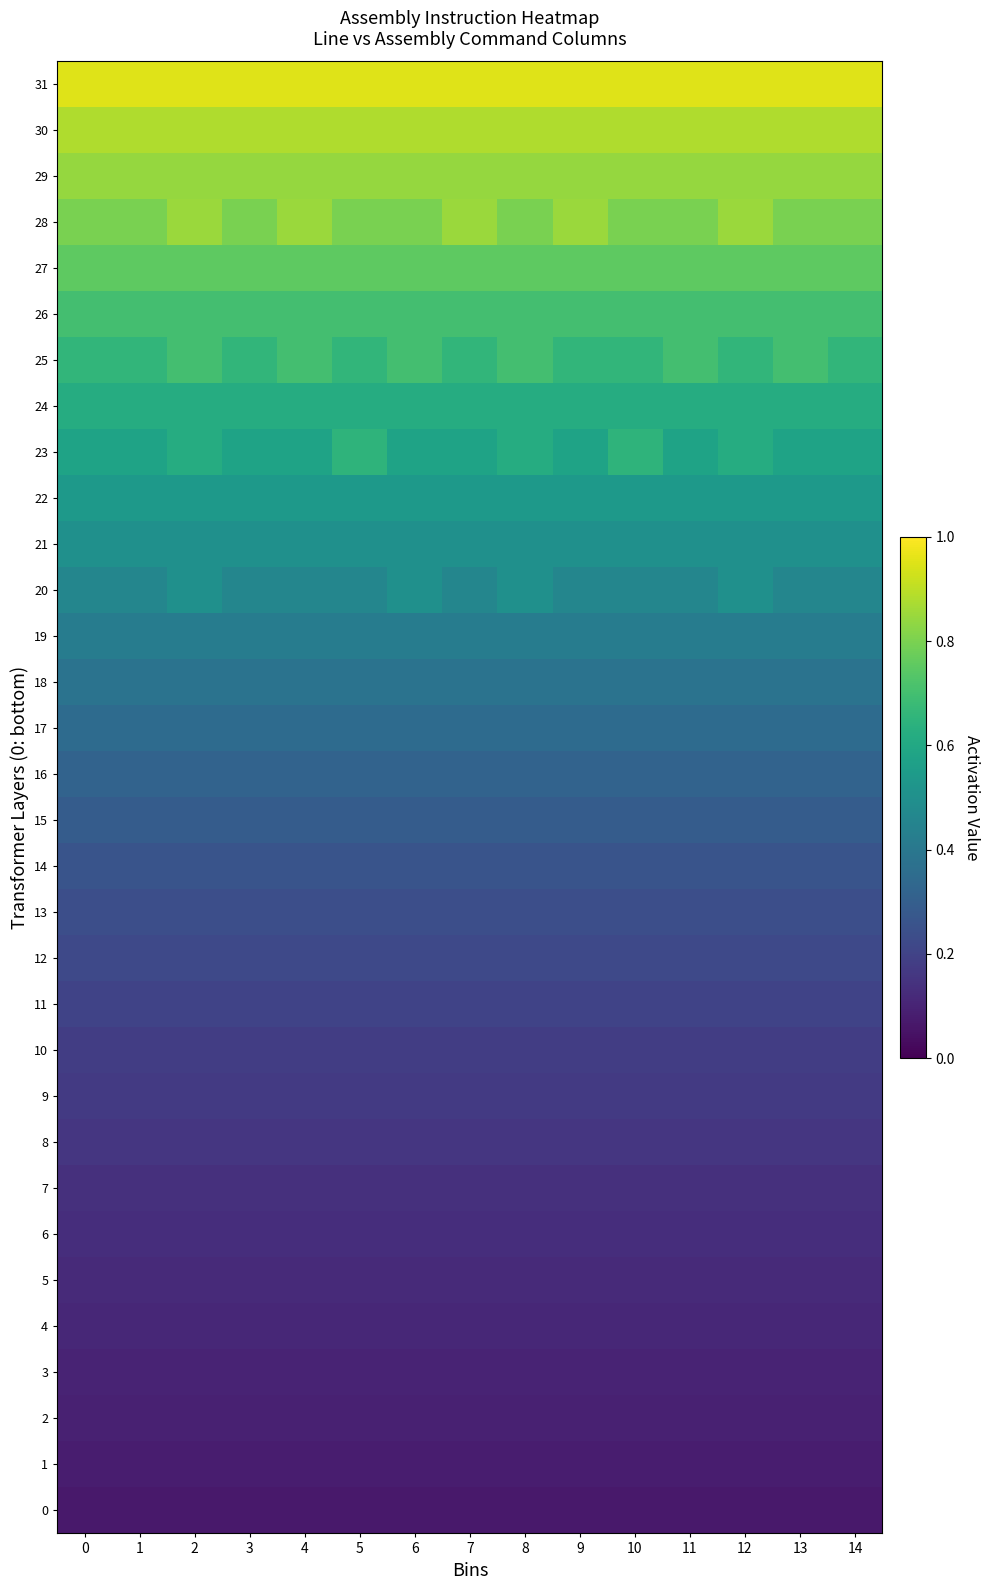

Reading left to right, extract all data points from this chart.

0: 0=0.1	1=0.1	2=0.1	3=0.1	4=0.1	5=0.1	6=0.1	7=0.1	8=0.1	9=0.1	10=0.1	11=0.1	12=0.1	13=0.1	14=0.1
1: 0=0.1	1=0.1	2=0.1	3=0.1	4=0.1	5=0.1	6=0.1	7=0.1	8=0.1	9=0.1	10=0.1	11=0.1	12=0.1	13=0.1	14=0.1
2: 0=0.1	1=0.1	2=0.1	3=0.1	4=0.1	5=0.1	6=0.1	7=0.1	8=0.1	9=0.1	10=0.1	11=0.1	12=0.1	13=0.1	14=0.1
3: 0=0.1	1=0.1	2=0.1	3=0.1	4=0.1	5=0.1	6=0.1	7=0.1	8=0.1	9=0.1	10=0.1	11=0.1	12=0.1	13=0.1	14=0.1
4: 0=0.1	1=0.1	2=0.1	3=0.1	4=0.1	5=0.1	6=0.1	7=0.1	8=0.1	9=0.1	10=0.1	11=0.1	12=0.1	13=0.1	14=0.1
5: 0=0.1	1=0.1	2=0.1	3=0.1	4=0.1	5=0.1	6=0.1	7=0.1	8=0.1	9=0.1	10=0.1	11=0.1	12=0.1	13=0.1	14=0.1
6: 0=0.1	1=0.1	2=0.1	3=0.1	4=0.1	5=0.1	6=0.1	7=0.1	8=0.1	9=0.1	10=0.1	11=0.1	12=0.1	13=0.1	14=0.1
7: 0=0.1	1=0.1	2=0.1	3=0.1	4=0.1	5=0.1	6=0.1	7=0.1	8=0.1	9=0.1	10=0.1	11=0.1	12=0.1	13=0.1	14=0.1
8: 0=0.2	1=0.2	2=0.2	3=0.2	4=0.2	5=0.2	6=0.2	7=0.2	8=0.2	9=0.2	10=0.2	11=0.2	12=0.2	13=0.2	14=0.2
9: 0=0.2	1=0.2	2=0.2	3=0.2	4=0.2	5=0.2	6=0.2	7=0.2	8=0.2	9=0.2	10=0.2	11=0.2	12=0.2	13=0.2	14=0.2
10: 0=0.2	1=0.2	2=0.2	3=0.2	4=0.2	5=0.2	6=0.2	7=0.2	8=0.2	9=0.2	10=0.2	11=0.2	12=0.2	13=0.2	14=0.2
11: 0=0.2	1=0.2	2=0.2	3=0.2	4=0.2	5=0.2	6=0.2	7=0.2	8=0.2	9=0.2	10=0.2	11=0.2	12=0.2	13=0.2	14=0.2
12: 0=0.2	1=0.2	2=0.2	3=0.2	4=0.2	5=0.2	6=0.2	7=0.2	8=0.2	9=0.2	10=0.2	11=0.2	12=0.2	13=0.2	14=0.2
13: 0=0.2	1=0.2	2=0.2	3=0.2	4=0.2	5=0.2	6=0.2	7=0.2	8=0.2	9=0.2	10=0.2	11=0.2	12=0.2	13=0.2	14=0.2
14: 0=0.3	1=0.3	2=0.3	3=0.3	4=0.3	5=0.3	6=0.3	7=0.3	8=0.3	9=0.3	10=0.3	11=0.3	12=0.3	13=0.3	14=0.3
15: 0=0.3	1=0.3	2=0.3	3=0.3	4=0.3	5=0.3	6=0.3	7=0.3	8=0.3	9=0.3	10=0.3	11=0.3	12=0.3	13=0.3	14=0.3
16: 0=0.3	1=0.3	2=0.3	3=0.3	4=0.3	5=0.3	6=0.3	7=0.3	8=0.3	9=0.3	10=0.3	11=0.3	12=0.3	13=0.3	14=0.3
17: 0=0.3	1=0.3	2=0.3	3=0.3	4=0.3	5=0.3	6=0.3	7=0.3	8=0.3	9=0.3	10=0.3	11=0.3	12=0.3	13=0.3	14=0.3
18: 0=0.4	1=0.4	2=0.4	3=0.4	4=0.4	5=0.4	6=0.4	7=0.4	8=0.4	9=0.4	10=0.4	11=0.4	12=0.4	13=0.4	14=0.4
19: 0=0.4	1=0.4	2=0.4	3=0.4	4=0.4	5=0.4	6=0.4	7=0.4	8=0.4	9=0.4	10=0.4	11=0.4	12=0.4	13=0.4	14=0.4
20: 0=0.5	1=0.5	2=0.5	3=0.5	4=0.5	5=0.5	6=0.5	7=0.5	8=0.5	9=0.5	10=0.5	11=0.5	12=0.5	13=0.5	14=0.5
21: 0=0.5	1=0.5	2=0.5	3=0.5	4=0.5	5=0.5	6=0.5	7=0.5	8=0.5	9=0.5	10=0.5	11=0.5	12=0.5	13=0.5	14=0.5
22: 0=0.5	1=0.5	2=0.5	3=0.5	4=0.5	5=0.5	6=0.5	7=0.5	8=0.5	9=0.5	10=0.5	11=0.5	12=0.5	13=0.5	14=0.5
23: 0=0.6	1=0.6	2=0.6	3=0.6	4=0.6	5=0.7	6=0.6	7=0.6	8=0.6	9=0.6	10=0.7	11=0.6	12=0.6	13=0.6	14=0.6
24: 0=0.6	1=0.6	2=0.6	3=0.6	4=0.6	5=0.6	6=0.6	7=0.6	8=0.6	9=0.6	10=0.6	11=0.6	12=0.6	13=0.6	14=0.6
25: 0=0.7	1=0.7	2=0.7	3=0.7	4=0.7	5=0.7	6=0.7	7=0.7	8=0.7	9=0.7	10=0.7	11=0.7	12=0.7	13=0.7	14=0.7
26: 0=0.7	1=0.7	2=0.7	3=0.7	4=0.7	5=0.7	6=0.7	7=0.7	8=0.7	9=0.7	10=0.7	11=0.7	12=0.7	13=0.7	14=0.7
27: 0=0.8	1=0.8	2=0.8	3=0.8	4=0.8	5=0.8	6=0.8	7=0.8	8=0.8	9=0.8	10=0.8	11=0.8	12=0.8	13=0.8	14=0.8
28: 0=0.8	1=0.8	2=0.8	3=0.8	4=0.8	5=0.8	6=0.8	7=0.8	8=0.8	9=0.8	10=0.8	11=0.8	12=0.8	13=0.8	14=0.8
29: 0=0.8	1=0.8	2=0.8	3=0.8	4=0.8	5=0.8	6=0.8	7=0.8	8=0.8	9=0.8	10=0.8	11=0.8	12=0.8	13=0.8	14=0.8
30: 0=0.9	1=0.9	2=0.9	3=0.9	4=0.9	5=0.9	6=0.9	7=0.9	8=0.9	9=0.9	10=0.9	11=0.9	12=0.9	13=0.9	14=0.9
31: 0=0.9	1=0.9	2=0.9	3=0.9	4=0.9	5=0.9	6=0.9	7=0.9	8=0.9	9=0.9	10=0.9	11=0.9	12=0.9	13=0.9	14=0.9